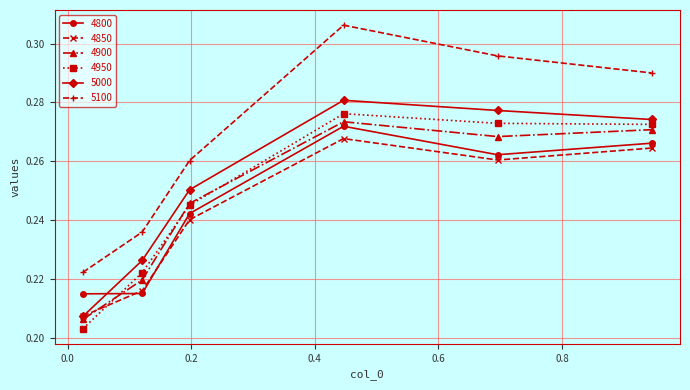

Which series has the widest spread of values?

5100